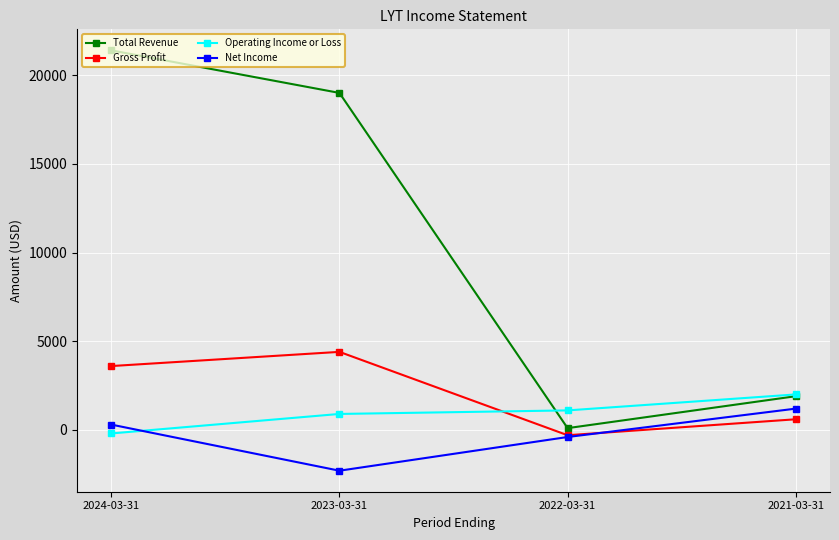

At how many categories does at least one series exceed 10568?

2